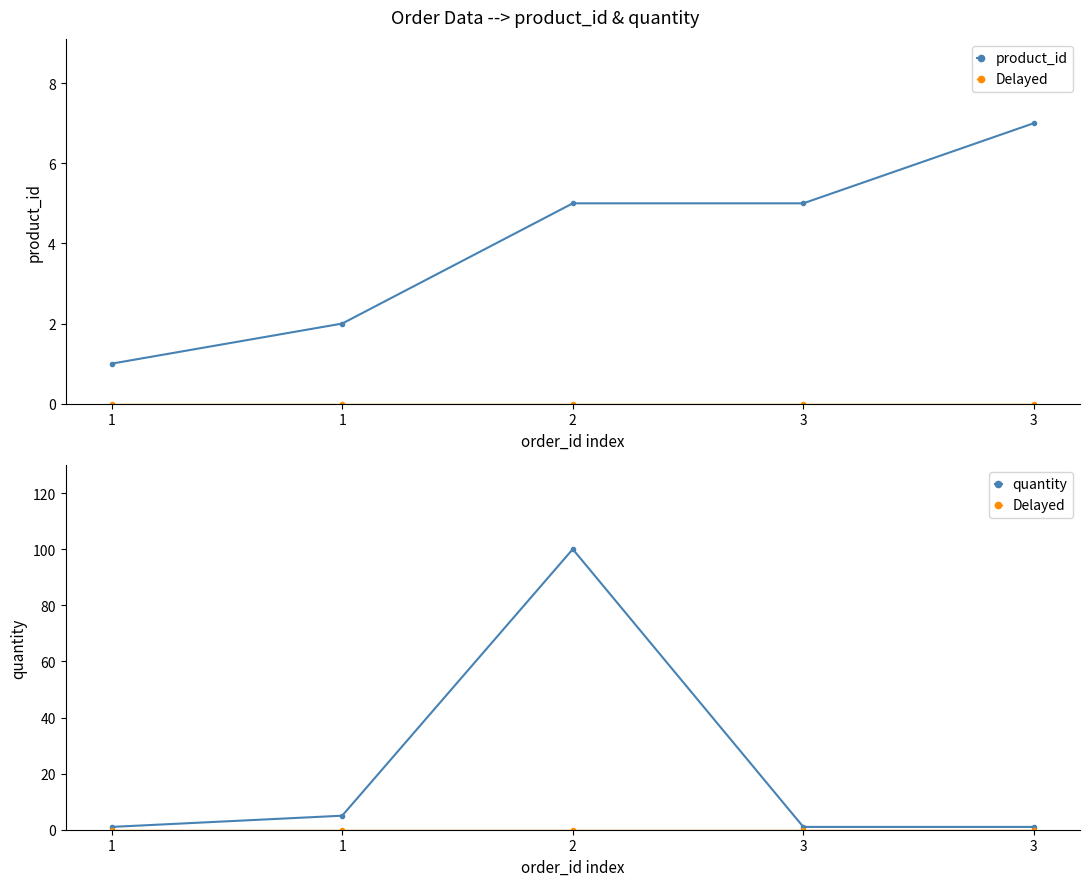

What is the sum of the product_id values at 3 and 1?

6